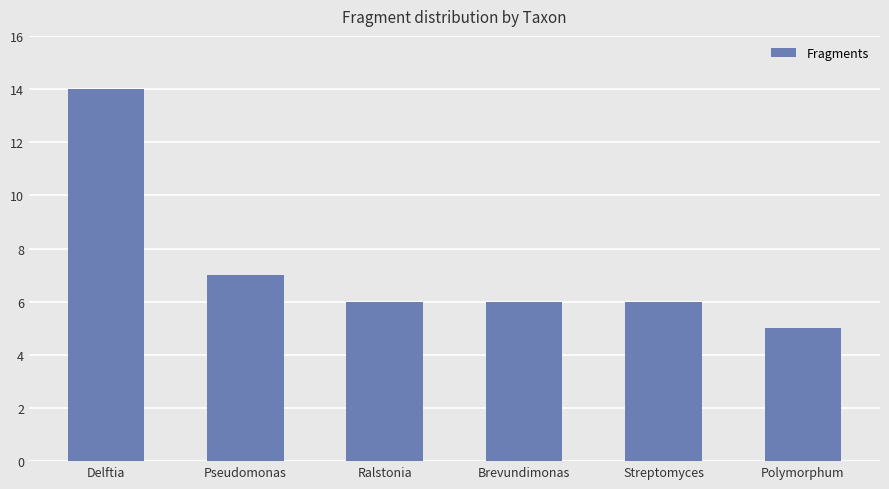

Reading left to right, what are all the values shown in this chart?

Delftia=14	Pseudomonas=7	Ralstonia=6	Brevundimonas=6	Streptomyces=6	Polymorphum=5